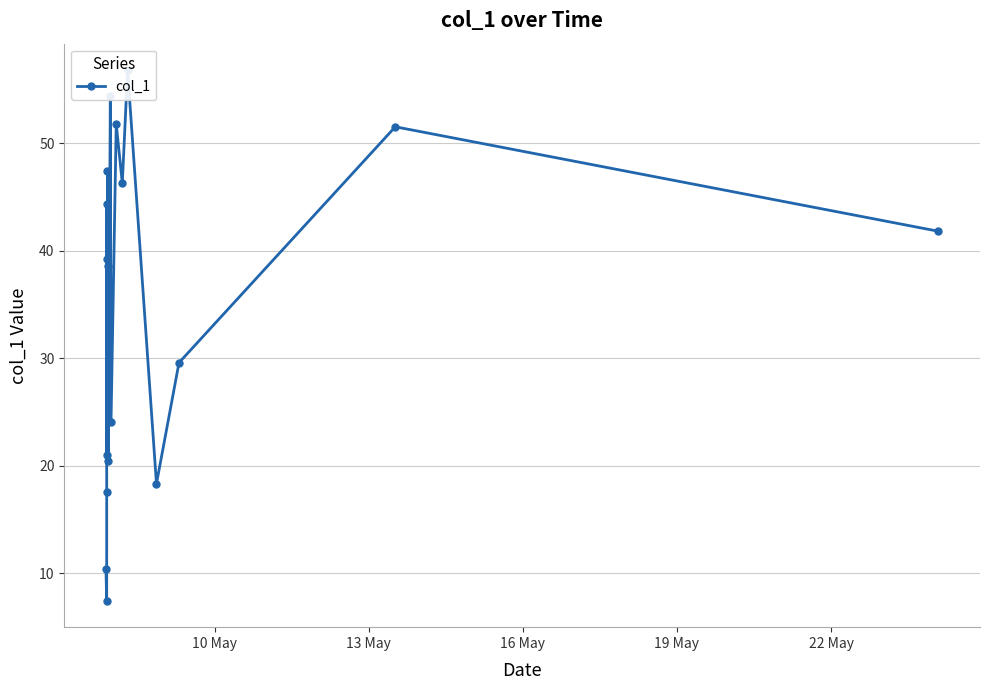

What is the average value?

34.5